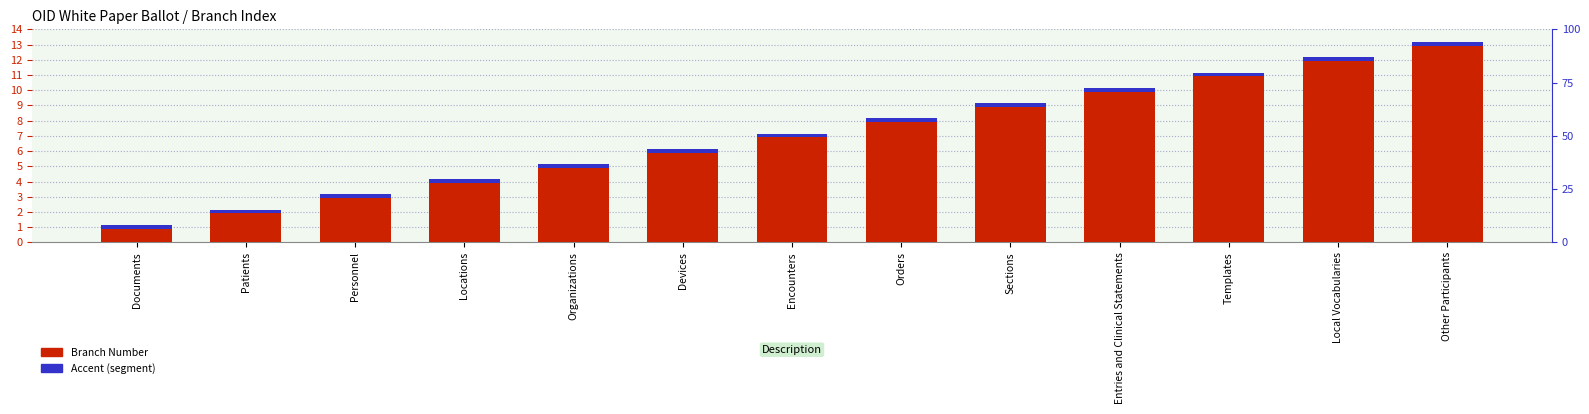

What is the spread (max minus min) of values at Patients?

1.8